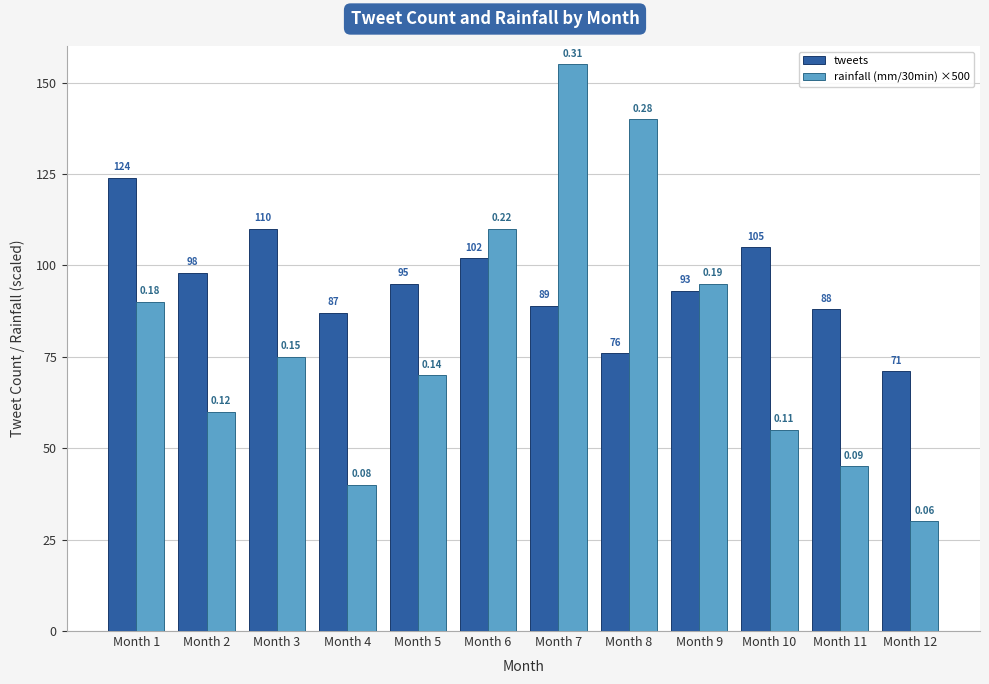

What is the sum of the tweets values at Month 7 and Month 11?

177